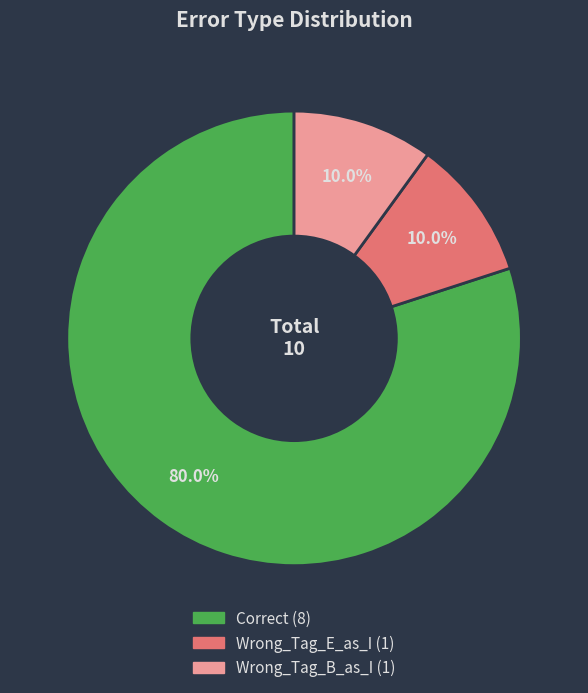

To the nearest percent, what is the combined percentage of Wrong_Tag_B_as_I and Wrong_Tag_E_as_I?

20%